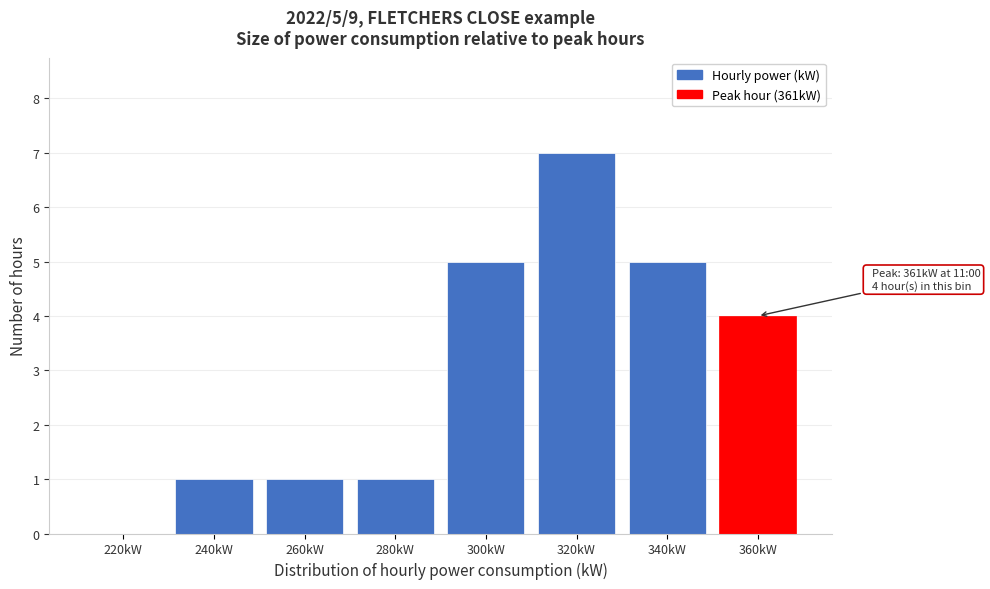

Reading right to left, what are all the values shown in this chart?

360kW=4	340kW=5	320kW=7	300kW=5	280kW=1	260kW=1	240kW=1	220kW=0